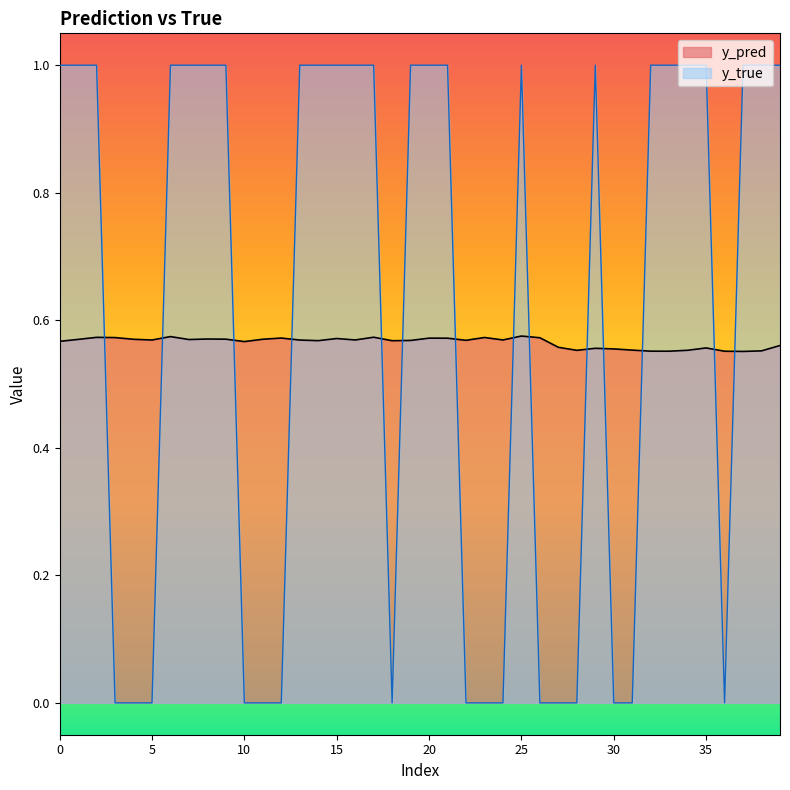

What is the greatest value displayed?

1.0